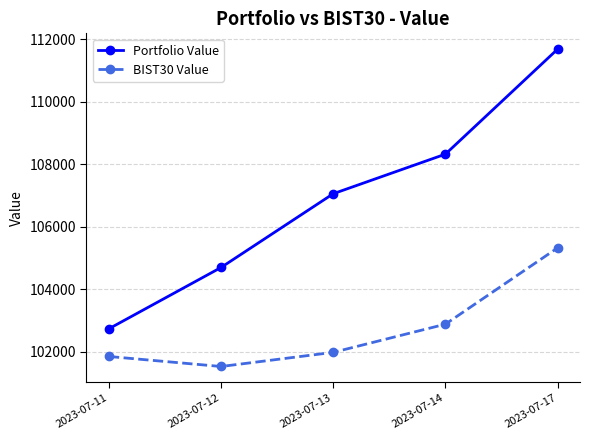

Rank the series at 2023-07-14 from highest to lowest value.

Portfolio Value, BIST30 Value